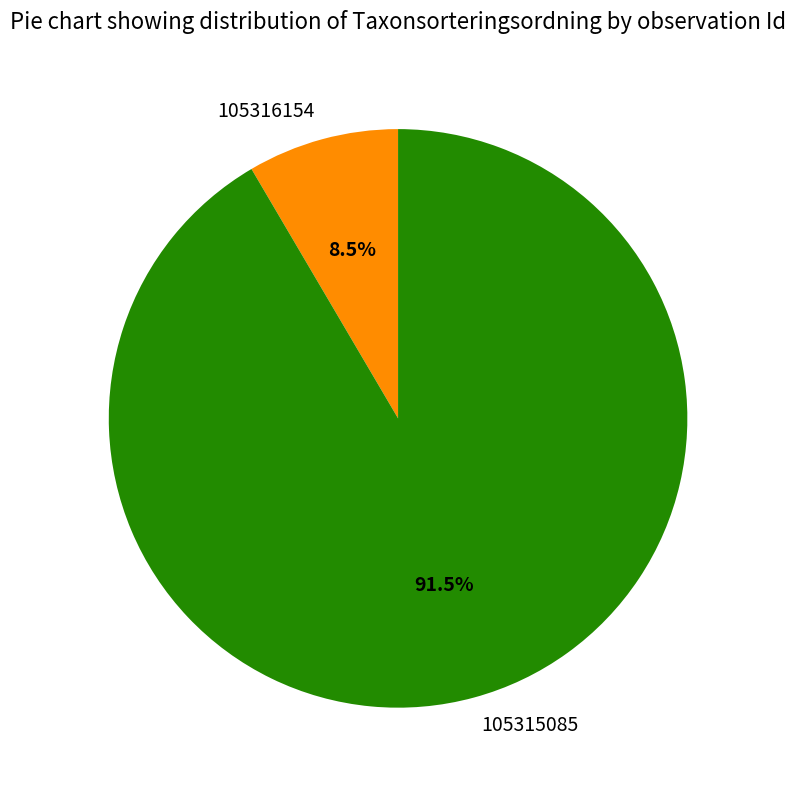

What is the majority slice?

105315085